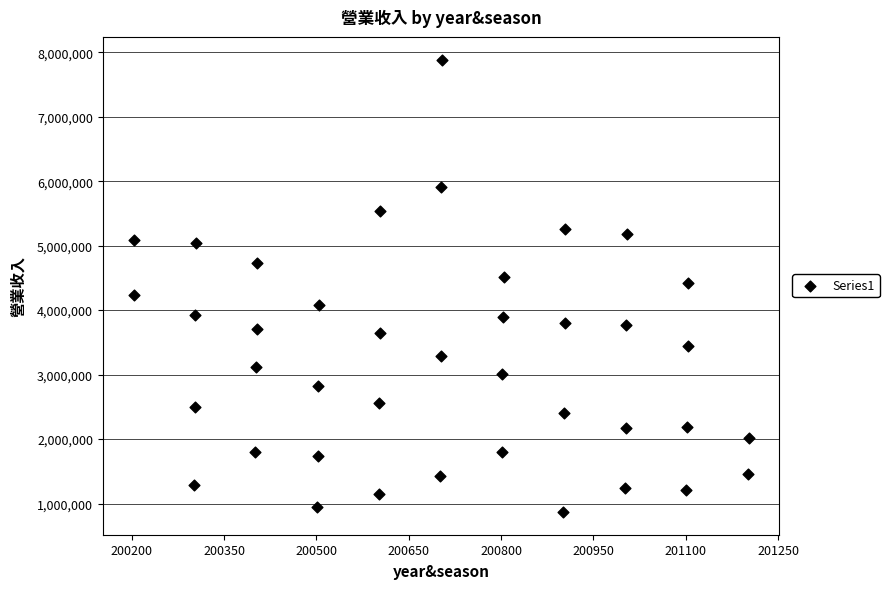

What is the range of X values (max minus min)?

999